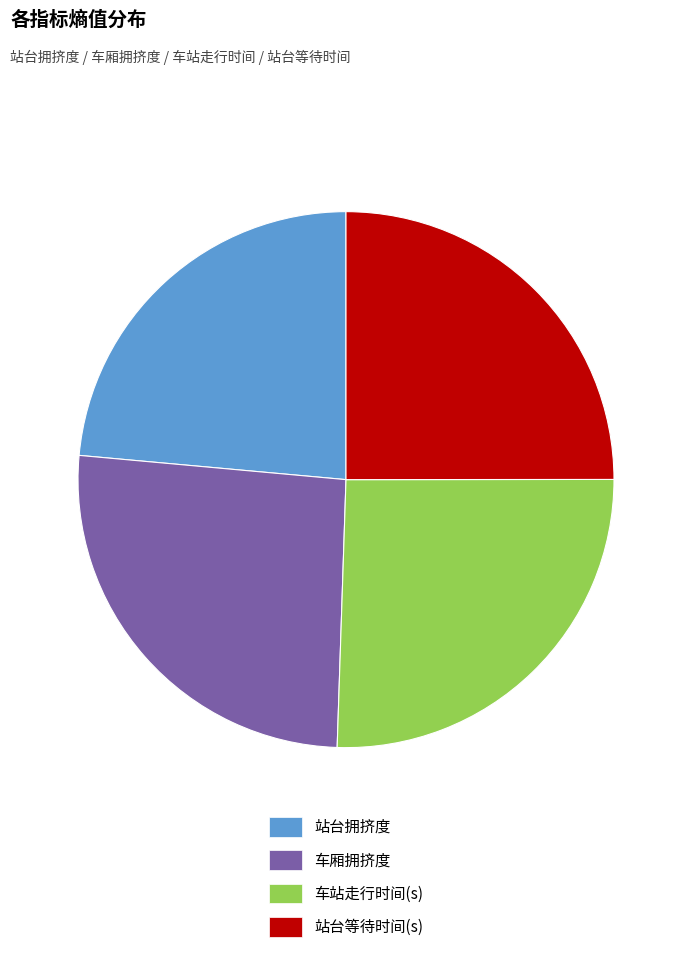

Is there any slice that represents more than half of the pie?

No